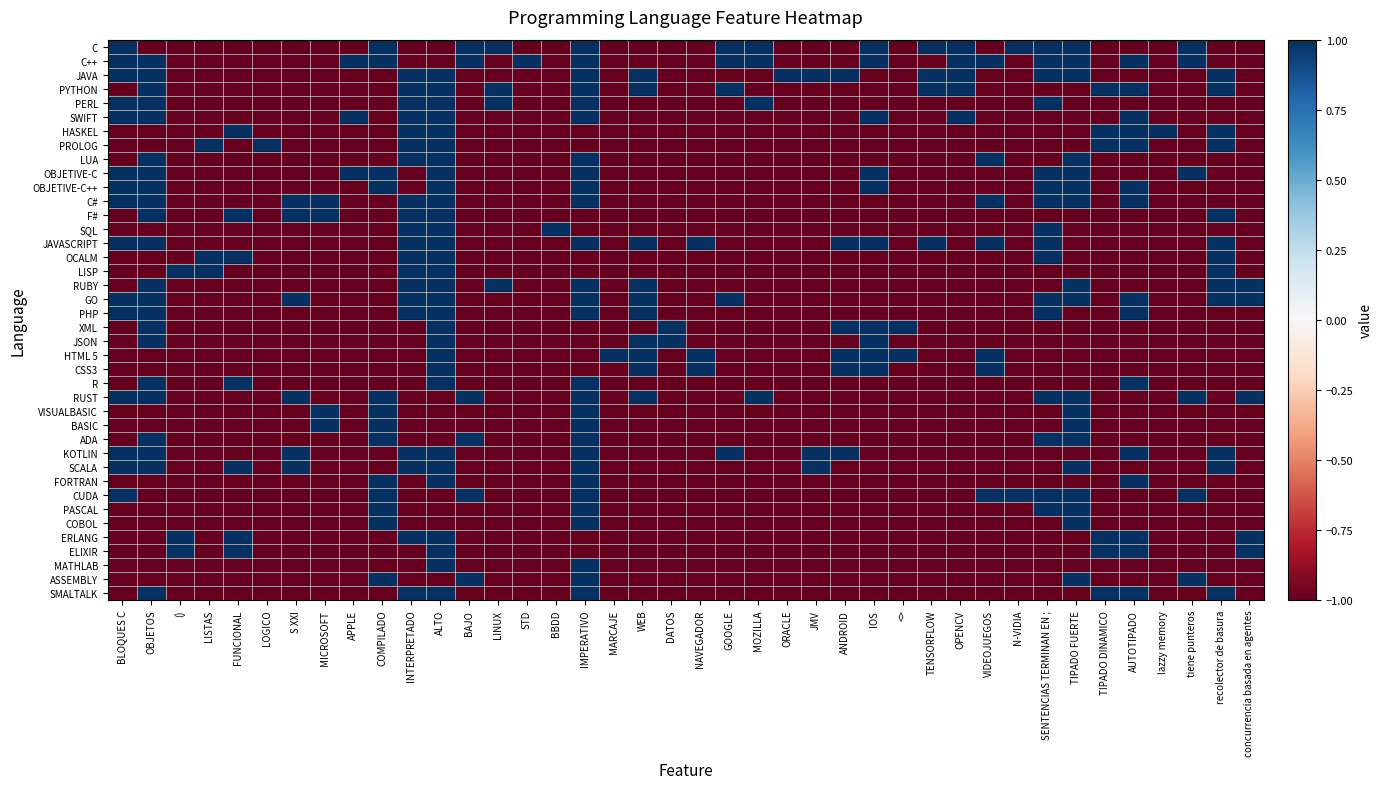

Reading right to left, list all the values displayed in this chart.

C: concurrencia basada en agentes=-1	recolector de basura=-1	tiene punteros=1	lazzy memory=-1	AUTOTIPADO=-1	TIPADO DINAMICO=-1	TIPADO FUERTE=1	SENTENCIAS TERMINAN EN ;=1	N-VIDIA=1	VIDEOJUEGOS=-1	OPENCV=1	TENSORFLOW=1	<>=-1	IOS=1	ANDROID=-1	JMV=-1	ORACLE=-1	MOZILLA=1	GOOGLE=1	NAVEGADOR=-1	DATOS=-1	WEB=-1	MARCAJE=-1	IMPERATIVO=1	BBDD=-1	STD=-1	LINUX=1	BAJO=1	ALTO=-1	INTERPRETADO=-1	COMPILADO=1	APPLE=-1	MICROSOFT=-1	S XXI=-1	LOGICO=-1	FUNCIONAL=-1	LISTAS=-1	()=-1	OBJETOS=-1	BLOQUES C=1
C++: concurrencia basada en agentes=-1	recolector de basura=-1	tiene punteros=1	lazzy memory=-1	AUTOTIPADO=1	TIPADO DINAMICO=-1	TIPADO FUERTE=1	SENTENCIAS TERMINAN EN ;=1	N-VIDIA=-1	VIDEOJUEGOS=1	OPENCV=1	TENSORFLOW=-1	<>=-1	IOS=1	ANDROID=-1	JMV=-1	ORACLE=-1	MOZILLA=1	GOOGLE=1	NAVEGADOR=-1	DATOS=-1	WEB=-1	MARCAJE=-1	IMPERATIVO=1	BBDD=-1	STD=1	LINUX=-1	BAJO=1	ALTO=-1	INTERPRETADO=-1	COMPILADO=1	APPLE=1	MICROSOFT=-1	S XXI=-1	LOGICO=-1	FUNCIONAL=-1	LISTAS=-1	()=-1	OBJETOS=1	BLOQUES C=1
JAVA: concurrencia basada en agentes=-1	recolector de basura=1	tiene punteros=-1	lazzy memory=-1	AUTOTIPADO=-1	TIPADO DINAMICO=-1	TIPADO FUERTE=1	SENTENCIAS TERMINAN EN ;=1	N-VIDIA=-1	VIDEOJUEGOS=-1	OPENCV=1	TENSORFLOW=1	<>=-1	IOS=-1	ANDROID=1	JMV=1	ORACLE=1	MOZILLA=-1	GOOGLE=-1	NAVEGADOR=-1	DATOS=-1	WEB=1	MARCAJE=-1	IMPERATIVO=1	BBDD=-1	STD=-1	LINUX=-1	BAJO=-1	ALTO=1	INTERPRETADO=1	COMPILADO=-1	APPLE=-1	MICROSOFT=-1	S XXI=-1	LOGICO=-1	FUNCIONAL=-1	LISTAS=-1	()=-1	OBJETOS=1	BLOQUES C=1
PYTHON: concurrencia basada en agentes=-1	recolector de basura=1	tiene punteros=-1	lazzy memory=-1	AUTOTIPADO=1	TIPADO DINAMICO=1	TIPADO FUERTE=-1	SENTENCIAS TERMINAN EN ;=-1	N-VIDIA=-1	VIDEOJUEGOS=-1	OPENCV=1	TENSORFLOW=1	<>=-1	IOS=-1	ANDROID=-1	JMV=-1	ORACLE=-1	MOZILLA=-1	GOOGLE=1	NAVEGADOR=-1	DATOS=-1	WEB=1	MARCAJE=-1	IMPERATIVO=1	BBDD=-1	STD=-1	LINUX=1	BAJO=-1	ALTO=1	INTERPRETADO=1	COMPILADO=-1	APPLE=-1	MICROSOFT=-1	S XXI=-1	LOGICO=-1	FUNCIONAL=-1	LISTAS=-1	()=-1	OBJETOS=1	BLOQUES C=-1
PERL: concurrencia basada en agentes=-1	recolector de basura=-1	tiene punteros=-1	lazzy memory=-1	AUTOTIPADO=-1	TIPADO DINAMICO=-1	TIPADO FUERTE=-1	SENTENCIAS TERMINAN EN ;=1	N-VIDIA=-1	VIDEOJUEGOS=-1	OPENCV=-1	TENSORFLOW=-1	<>=-1	IOS=-1	ANDROID=-1	JMV=-1	ORACLE=-1	MOZILLA=1	GOOGLE=-1	NAVEGADOR=-1	DATOS=-1	WEB=-1	MARCAJE=-1	IMPERATIVO=1	BBDD=-1	STD=-1	LINUX=1	BAJO=-1	ALTO=1	INTERPRETADO=1	COMPILADO=-1	APPLE=-1	MICROSOFT=-1	S XXI=-1	LOGICO=-1	FUNCIONAL=-1	LISTAS=-1	()=-1	OBJETOS=1	BLOQUES C=1
SWIFT: concurrencia basada en agentes=-1	recolector de basura=-1	tiene punteros=-1	lazzy memory=-1	AUTOTIPADO=1	TIPADO DINAMICO=-1	TIPADO FUERTE=-1	SENTENCIAS TERMINAN EN ;=-1	N-VIDIA=-1	VIDEOJUEGOS=-1	OPENCV=1	TENSORFLOW=-1	<>=-1	IOS=1	ANDROID=-1	JMV=-1	ORACLE=-1	MOZILLA=-1	GOOGLE=-1	NAVEGADOR=-1	DATOS=-1	WEB=-1	MARCAJE=-1	IMPERATIVO=1	BBDD=-1	STD=-1	LINUX=-1	BAJO=-1	ALTO=1	INTERPRETADO=1	COMPILADO=-1	APPLE=1	MICROSOFT=-1	S XXI=-1	LOGICO=-1	FUNCIONAL=-1	LISTAS=-1	()=-1	OBJETOS=1	BLOQUES C=1
HASKEL: concurrencia basada en agentes=-1	recolector de basura=1	tiene punteros=-1	lazzy memory=1	AUTOTIPADO=1	TIPADO DINAMICO=1	TIPADO FUERTE=-1	SENTENCIAS TERMINAN EN ;=-1	N-VIDIA=-1	VIDEOJUEGOS=-1	OPENCV=-1	TENSORFLOW=-1	<>=-1	IOS=-1	ANDROID=-1	JMV=-1	ORACLE=-1	MOZILLA=-1	GOOGLE=-1	NAVEGADOR=-1	DATOS=-1	WEB=-1	MARCAJE=-1	IMPERATIVO=-1	BBDD=-1	STD=-1	LINUX=-1	BAJO=-1	ALTO=1	INTERPRETADO=1	COMPILADO=-1	APPLE=-1	MICROSOFT=-1	S XXI=-1	LOGICO=-1	FUNCIONAL=1	LISTAS=-1	()=-1	OBJETOS=-1	BLOQUES C=-1
PROLOG: concurrencia basada en agentes=-1	recolector de basura=1	tiene punteros=-1	lazzy memory=-1	AUTOTIPADO=1	TIPADO DINAMICO=1	TIPADO FUERTE=-1	SENTENCIAS TERMINAN EN ;=-1	N-VIDIA=-1	VIDEOJUEGOS=-1	OPENCV=-1	TENSORFLOW=-1	<>=-1	IOS=-1	ANDROID=-1	JMV=-1	ORACLE=-1	MOZILLA=-1	GOOGLE=-1	NAVEGADOR=-1	DATOS=-1	WEB=-1	MARCAJE=-1	IMPERATIVO=-1	BBDD=-1	STD=-1	LINUX=-1	BAJO=-1	ALTO=1	INTERPRETADO=1	COMPILADO=-1	APPLE=-1	MICROSOFT=-1	S XXI=-1	LOGICO=1	FUNCIONAL=-1	LISTAS=1	()=-1	OBJETOS=-1	BLOQUES C=-1
LUA: concurrencia basada en agentes=-1	recolector de basura=-1	tiene punteros=-1	lazzy memory=-1	AUTOTIPADO=-1	TIPADO DINAMICO=-1	TIPADO FUERTE=1	SENTENCIAS TERMINAN EN ;=-1	N-VIDIA=-1	VIDEOJUEGOS=1	OPENCV=-1	TENSORFLOW=-1	<>=-1	IOS=-1	ANDROID=-1	JMV=-1	ORACLE=-1	MOZILLA=-1	GOOGLE=-1	NAVEGADOR=-1	DATOS=-1	WEB=-1	MARCAJE=-1	IMPERATIVO=1	BBDD=-1	STD=-1	LINUX=-1	BAJO=-1	ALTO=1	INTERPRETADO=1	COMPILADO=-1	APPLE=-1	MICROSOFT=-1	S XXI=-1	LOGICO=-1	FUNCIONAL=-1	LISTAS=-1	()=-1	OBJETOS=1	BLOQUES C=-1
OBJETIVE-C: concurrencia basada en agentes=-1	recolector de basura=-1	tiene punteros=1	lazzy memory=-1	AUTOTIPADO=-1	TIPADO DINAMICO=-1	TIPADO FUERTE=1	SENTENCIAS TERMINAN EN ;=1	N-VIDIA=-1	VIDEOJUEGOS=-1	OPENCV=-1	TENSORFLOW=-1	<>=-1	IOS=1	ANDROID=-1	JMV=-1	ORACLE=-1	MOZILLA=-1	GOOGLE=-1	NAVEGADOR=-1	DATOS=-1	WEB=-1	MARCAJE=-1	IMPERATIVO=1	BBDD=-1	STD=-1	LINUX=-1	BAJO=-1	ALTO=1	INTERPRETADO=-1	COMPILADO=1	APPLE=1	MICROSOFT=-1	S XXI=-1	LOGICO=-1	FUNCIONAL=-1	LISTAS=-1	()=-1	OBJETOS=1	BLOQUES C=1
OBJETIVE-C++: concurrencia basada en agentes=-1	recolector de basura=-1	tiene punteros=-1	lazzy memory=-1	AUTOTIPADO=1	TIPADO DINAMICO=-1	TIPADO FUERTE=1	SENTENCIAS TERMINAN EN ;=1	N-VIDIA=-1	VIDEOJUEGOS=-1	OPENCV=-1	TENSORFLOW=-1	<>=-1	IOS=1	ANDROID=-1	JMV=-1	ORACLE=-1	MOZILLA=-1	GOOGLE=-1	NAVEGADOR=-1	DATOS=-1	WEB=-1	MARCAJE=-1	IMPERATIVO=1	BBDD=-1	STD=-1	LINUX=-1	BAJO=-1	ALTO=1	INTERPRETADO=-1	COMPILADO=1	APPLE=-1	MICROSOFT=-1	S XXI=-1	LOGICO=-1	FUNCIONAL=-1	LISTAS=-1	()=-1	OBJETOS=1	BLOQUES C=1
C#: concurrencia basada en agentes=-1	recolector de basura=-1	tiene punteros=-1	lazzy memory=-1	AUTOTIPADO=1	TIPADO DINAMICO=-1	TIPADO FUERTE=1	SENTENCIAS TERMINAN EN ;=1	N-VIDIA=-1	VIDEOJUEGOS=1	OPENCV=-1	TENSORFLOW=-1	<>=-1	IOS=-1	ANDROID=-1	JMV=-1	ORACLE=-1	MOZILLA=-1	GOOGLE=-1	NAVEGADOR=-1	DATOS=-1	WEB=-1	MARCAJE=-1	IMPERATIVO=1	BBDD=-1	STD=-1	LINUX=-1	BAJO=-1	ALTO=1	INTERPRETADO=1	COMPILADO=-1	APPLE=-1	MICROSOFT=1	S XXI=1	LOGICO=-1	FUNCIONAL=-1	LISTAS=-1	()=-1	OBJETOS=1	BLOQUES C=1
F#: concurrencia basada en agentes=-1	recolector de basura=1	tiene punteros=-1	lazzy memory=-1	AUTOTIPADO=-1	TIPADO DINAMICO=-1	TIPADO FUERTE=-1	SENTENCIAS TERMINAN EN ;=-1	N-VIDIA=-1	VIDEOJUEGOS=-1	OPENCV=-1	TENSORFLOW=-1	<>=-1	IOS=-1	ANDROID=-1	JMV=-1	ORACLE=-1	MOZILLA=-1	GOOGLE=-1	NAVEGADOR=-1	DATOS=-1	WEB=-1	MARCAJE=-1	IMPERATIVO=-1	BBDD=-1	STD=-1	LINUX=-1	BAJO=-1	ALTO=1	INTERPRETADO=1	COMPILADO=-1	APPLE=-1	MICROSOFT=1	S XXI=1	LOGICO=-1	FUNCIONAL=1	LISTAS=-1	()=-1	OBJETOS=1	BLOQUES C=-1
SQL: concurrencia basada en agentes=-1	recolector de basura=-1	tiene punteros=-1	lazzy memory=-1	AUTOTIPADO=-1	TIPADO DINAMICO=-1	TIPADO FUERTE=-1	SENTENCIAS TERMINAN EN ;=1	N-VIDIA=-1	VIDEOJUEGOS=-1	OPENCV=-1	TENSORFLOW=-1	<>=-1	IOS=-1	ANDROID=-1	JMV=-1	ORACLE=-1	MOZILLA=-1	GOOGLE=-1	NAVEGADOR=-1	DATOS=-1	WEB=-1	MARCAJE=-1	IMPERATIVO=-1	BBDD=1	STD=-1	LINUX=-1	BAJO=-1	ALTO=1	INTERPRETADO=1	COMPILADO=-1	APPLE=-1	MICROSOFT=-1	S XXI=-1	LOGICO=-1	FUNCIONAL=-1	LISTAS=-1	()=-1	OBJETOS=-1	BLOQUES C=-1
JAVASCRIPT: concurrencia basada en agentes=-1	recolector de basura=1	tiene punteros=-1	lazzy memory=-1	AUTOTIPADO=-1	TIPADO DINAMICO=-1	TIPADO FUERTE=-1	SENTENCIAS TERMINAN EN ;=1	N-VIDIA=-1	VIDEOJUEGOS=1	OPENCV=-1	TENSORFLOW=1	<>=-1	IOS=1	ANDROID=1	JMV=-1	ORACLE=-1	MOZILLA=-1	GOOGLE=-1	NAVEGADOR=1	DATOS=-1	WEB=1	MARCAJE=-1	IMPERATIVO=1	BBDD=-1	STD=-1	LINUX=-1	BAJO=-1	ALTO=1	INTERPRETADO=1	COMPILADO=-1	APPLE=-1	MICROSOFT=-1	S XXI=-1	LOGICO=-1	FUNCIONAL=-1	LISTAS=-1	()=-1	OBJETOS=1	BLOQUES C=1
OCALM: concurrencia basada en agentes=-1	recolector de basura=1	tiene punteros=-1	lazzy memory=-1	AUTOTIPADO=-1	TIPADO DINAMICO=-1	TIPADO FUERTE=-1	SENTENCIAS TERMINAN EN ;=1	N-VIDIA=-1	VIDEOJUEGOS=-1	OPENCV=-1	TENSORFLOW=-1	<>=-1	IOS=-1	ANDROID=-1	JMV=-1	ORACLE=-1	MOZILLA=-1	GOOGLE=-1	NAVEGADOR=-1	DATOS=-1	WEB=-1	MARCAJE=-1	IMPERATIVO=-1	BBDD=-1	STD=-1	LINUX=-1	BAJO=-1	ALTO=1	INTERPRETADO=1	COMPILADO=-1	APPLE=-1	MICROSOFT=-1	S XXI=-1	LOGICO=-1	FUNCIONAL=1	LISTAS=1	()=-1	OBJETOS=-1	BLOQUES C=-1
LISP: concurrencia basada en agentes=-1	recolector de basura=1	tiene punteros=-1	lazzy memory=-1	AUTOTIPADO=-1	TIPADO DINAMICO=-1	TIPADO FUERTE=-1	SENTENCIAS TERMINAN EN ;=-1	N-VIDIA=-1	VIDEOJUEGOS=-1	OPENCV=-1	TENSORFLOW=-1	<>=-1	IOS=-1	ANDROID=-1	JMV=-1	ORACLE=-1	MOZILLA=-1	GOOGLE=-1	NAVEGADOR=-1	DATOS=-1	WEB=-1	MARCAJE=-1	IMPERATIVO=-1	BBDD=-1	STD=-1	LINUX=-1	BAJO=-1	ALTO=1	INTERPRETADO=1	COMPILADO=-1	APPLE=-1	MICROSOFT=-1	S XXI=-1	LOGICO=-1	FUNCIONAL=-1	LISTAS=1	()=1	OBJETOS=-1	BLOQUES C=-1
RUBY: concurrencia basada en agentes=1	recolector de basura=1	tiene punteros=-1	lazzy memory=-1	AUTOTIPADO=-1	TIPADO DINAMICO=-1	TIPADO FUERTE=1	SENTENCIAS TERMINAN EN ;=-1	N-VIDIA=-1	VIDEOJUEGOS=-1	OPENCV=-1	TENSORFLOW=-1	<>=-1	IOS=-1	ANDROID=-1	JMV=-1	ORACLE=-1	MOZILLA=-1	GOOGLE=-1	NAVEGADOR=-1	DATOS=-1	WEB=1	MARCAJE=-1	IMPERATIVO=1	BBDD=-1	STD=-1	LINUX=1	BAJO=-1	ALTO=1	INTERPRETADO=1	COMPILADO=-1	APPLE=-1	MICROSOFT=-1	S XXI=-1	LOGICO=-1	FUNCIONAL=-1	LISTAS=-1	()=-1	OBJETOS=1	BLOQUES C=-1
GO: concurrencia basada en agentes=1	recolector de basura=1	tiene punteros=-1	lazzy memory=-1	AUTOTIPADO=1	TIPADO DINAMICO=-1	TIPADO FUERTE=1	SENTENCIAS TERMINAN EN ;=1	N-VIDIA=-1	VIDEOJUEGOS=-1	OPENCV=-1	TENSORFLOW=-1	<>=-1	IOS=-1	ANDROID=-1	JMV=-1	ORACLE=-1	MOZILLA=-1	GOOGLE=1	NAVEGADOR=-1	DATOS=-1	WEB=1	MARCAJE=-1	IMPERATIVO=1	BBDD=-1	STD=-1	LINUX=-1	BAJO=-1	ALTO=1	INTERPRETADO=1	COMPILADO=-1	APPLE=-1	MICROSOFT=-1	S XXI=1	LOGICO=-1	FUNCIONAL=-1	LISTAS=-1	()=-1	OBJETOS=1	BLOQUES C=1
PHP: concurrencia basada en agentes=-1	recolector de basura=-1	tiene punteros=-1	lazzy memory=-1	AUTOTIPADO=1	TIPADO DINAMICO=-1	TIPADO FUERTE=-1	SENTENCIAS TERMINAN EN ;=1	N-VIDIA=-1	VIDEOJUEGOS=-1	OPENCV=-1	TENSORFLOW=-1	<>=-1	IOS=-1	ANDROID=-1	JMV=-1	ORACLE=-1	MOZILLA=-1	GOOGLE=-1	NAVEGADOR=-1	DATOS=-1	WEB=1	MARCAJE=-1	IMPERATIVO=1	BBDD=-1	STD=-1	LINUX=-1	BAJO=-1	ALTO=1	INTERPRETADO=1	COMPILADO=-1	APPLE=-1	MICROSOFT=-1	S XXI=-1	LOGICO=-1	FUNCIONAL=-1	LISTAS=-1	()=-1	OBJETOS=1	BLOQUES C=1
XML: concurrencia basada en agentes=-1	recolector de basura=-1	tiene punteros=-1	lazzy memory=-1	AUTOTIPADO=-1	TIPADO DINAMICO=-1	TIPADO FUERTE=-1	SENTENCIAS TERMINAN EN ;=-1	N-VIDIA=-1	VIDEOJUEGOS=-1	OPENCV=-1	TENSORFLOW=-1	<>=1	IOS=1	ANDROID=1	JMV=-1	ORACLE=-1	MOZILLA=-1	GOOGLE=-1	NAVEGADOR=-1	DATOS=1	WEB=-1	MARCAJE=-1	IMPERATIVO=-1	BBDD=-1	STD=-1	LINUX=-1	BAJO=-1	ALTO=1	INTERPRETADO=-1	COMPILADO=-1	APPLE=-1	MICROSOFT=-1	S XXI=-1	LOGICO=-1	FUNCIONAL=-1	LISTAS=-1	()=-1	OBJETOS=1	BLOQUES C=-1
JSON: concurrencia basada en agentes=-1	recolector de basura=-1	tiene punteros=-1	lazzy memory=-1	AUTOTIPADO=-1	TIPADO DINAMICO=-1	TIPADO FUERTE=-1	SENTENCIAS TERMINAN EN ;=-1	N-VIDIA=-1	VIDEOJUEGOS=-1	OPENCV=-1	TENSORFLOW=-1	<>=-1	IOS=1	ANDROID=-1	JMV=-1	ORACLE=-1	MOZILLA=-1	GOOGLE=-1	NAVEGADOR=-1	DATOS=1	WEB=1	MARCAJE=-1	IMPERATIVO=-1	BBDD=-1	STD=-1	LINUX=-1	BAJO=-1	ALTO=1	INTERPRETADO=-1	COMPILADO=-1	APPLE=-1	MICROSOFT=-1	S XXI=-1	LOGICO=-1	FUNCIONAL=-1	LISTAS=-1	()=-1	OBJETOS=1	BLOQUES C=-1
HTML 5: concurrencia basada en agentes=-1	recolector de basura=-1	tiene punteros=-1	lazzy memory=-1	AUTOTIPADO=-1	TIPADO DINAMICO=-1	TIPADO FUERTE=-1	SENTENCIAS TERMINAN EN ;=-1	N-VIDIA=-1	VIDEOJUEGOS=1	OPENCV=-1	TENSORFLOW=-1	<>=1	IOS=1	ANDROID=1	JMV=-1	ORACLE=-1	MOZILLA=-1	GOOGLE=-1	NAVEGADOR=1	DATOS=-1	WEB=1	MARCAJE=1	IMPERATIVO=-1	BBDD=-1	STD=-1	LINUX=-1	BAJO=-1	ALTO=1	INTERPRETADO=-1	COMPILADO=-1	APPLE=-1	MICROSOFT=-1	S XXI=-1	LOGICO=-1	FUNCIONAL=-1	LISTAS=-1	()=-1	OBJETOS=-1	BLOQUES C=-1
CSS3: concurrencia basada en agentes=-1	recolector de basura=-1	tiene punteros=-1	lazzy memory=-1	AUTOTIPADO=-1	TIPADO DINAMICO=-1	TIPADO FUERTE=-1	SENTENCIAS TERMINAN EN ;=-1	N-VIDIA=-1	VIDEOJUEGOS=1	OPENCV=-1	TENSORFLOW=-1	<>=-1	IOS=1	ANDROID=1	JMV=-1	ORACLE=-1	MOZILLA=-1	GOOGLE=-1	NAVEGADOR=1	DATOS=-1	WEB=1	MARCAJE=-1	IMPERATIVO=-1	BBDD=-1	STD=-1	LINUX=-1	BAJO=-1	ALTO=1	INTERPRETADO=-1	COMPILADO=-1	APPLE=-1	MICROSOFT=-1	S XXI=-1	LOGICO=-1	FUNCIONAL=-1	LISTAS=-1	()=-1	OBJETOS=-1	BLOQUES C=-1
R: concurrencia basada en agentes=-1	recolector de basura=-1	tiene punteros=-1	lazzy memory=-1	AUTOTIPADO=1	TIPADO DINAMICO=-1	TIPADO FUERTE=-1	SENTENCIAS TERMINAN EN ;=-1	N-VIDIA=-1	VIDEOJUEGOS=-1	OPENCV=-1	TENSORFLOW=-1	<>=-1	IOS=-1	ANDROID=-1	JMV=-1	ORACLE=-1	MOZILLA=-1	GOOGLE=-1	NAVEGADOR=-1	DATOS=-1	WEB=-1	MARCAJE=-1	IMPERATIVO=1	BBDD=-1	STD=-1	LINUX=-1	BAJO=-1	ALTO=1	INTERPRETADO=-1	COMPILADO=-1	APPLE=-1	MICROSOFT=-1	S XXI=-1	LOGICO=-1	FUNCIONAL=1	LISTAS=-1	()=-1	OBJETOS=1	BLOQUES C=-1
RUST: concurrencia basada en agentes=1	recolector de basura=-1	tiene punteros=1	lazzy memory=-1	AUTOTIPADO=-1	TIPADO DINAMICO=-1	TIPADO FUERTE=1	SENTENCIAS TERMINAN EN ;=1	N-VIDIA=-1	VIDEOJUEGOS=-1	OPENCV=-1	TENSORFLOW=-1	<>=-1	IOS=-1	ANDROID=-1	JMV=-1	ORACLE=-1	MOZILLA=1	GOOGLE=-1	NAVEGADOR=-1	DATOS=-1	WEB=1	MARCAJE=-1	IMPERATIVO=1	BBDD=-1	STD=-1	LINUX=-1	BAJO=1	ALTO=-1	INTERPRETADO=-1	COMPILADO=1	APPLE=-1	MICROSOFT=-1	S XXI=1	LOGICO=-1	FUNCIONAL=-1	LISTAS=-1	()=-1	OBJETOS=1	BLOQUES C=1
VISUALBASIC: concurrencia basada en agentes=-1	recolector de basura=-1	tiene punteros=-1	lazzy memory=-1	AUTOTIPADO=-1	TIPADO DINAMICO=-1	TIPADO FUERTE=1	SENTENCIAS TERMINAN EN ;=-1	N-VIDIA=-1	VIDEOJUEGOS=-1	OPENCV=-1	TENSORFLOW=-1	<>=-1	IOS=-1	ANDROID=-1	JMV=-1	ORACLE=-1	MOZILLA=-1	GOOGLE=-1	NAVEGADOR=-1	DATOS=-1	WEB=-1	MARCAJE=-1	IMPERATIVO=1	BBDD=-1	STD=-1	LINUX=-1	BAJO=-1	ALTO=-1	INTERPRETADO=-1	COMPILADO=1	APPLE=-1	MICROSOFT=1	S XXI=-1	LOGICO=-1	FUNCIONAL=-1	LISTAS=-1	()=-1	OBJETOS=-1	BLOQUES C=-1
BASIC: concurrencia basada en agentes=-1	recolector de basura=-1	tiene punteros=-1	lazzy memory=-1	AUTOTIPADO=-1	TIPADO DINAMICO=-1	TIPADO FUERTE=1	SENTENCIAS TERMINAN EN ;=-1	N-VIDIA=-1	VIDEOJUEGOS=-1	OPENCV=-1	TENSORFLOW=-1	<>=-1	IOS=-1	ANDROID=-1	JMV=-1	ORACLE=-1	MOZILLA=-1	GOOGLE=-1	NAVEGADOR=-1	DATOS=-1	WEB=-1	MARCAJE=-1	IMPERATIVO=1	BBDD=-1	STD=-1	LINUX=-1	BAJO=-1	ALTO=-1	INTERPRETADO=-1	COMPILADO=1	APPLE=-1	MICROSOFT=1	S XXI=-1	LOGICO=-1	FUNCIONAL=-1	LISTAS=-1	()=-1	OBJETOS=-1	BLOQUES C=-1
ADA: concurrencia basada en agentes=-1	recolector de basura=-1	tiene punteros=-1	lazzy memory=-1	AUTOTIPADO=-1	TIPADO DINAMICO=-1	TIPADO FUERTE=1	SENTENCIAS TERMINAN EN ;=1	N-VIDIA=-1	VIDEOJUEGOS=-1	OPENCV=-1	TENSORFLOW=-1	<>=-1	IOS=-1	ANDROID=-1	JMV=-1	ORACLE=-1	MOZILLA=-1	GOOGLE=-1	NAVEGADOR=-1	DATOS=-1	WEB=-1	MARCAJE=-1	IMPERATIVO=1	BBDD=-1	STD=-1	LINUX=-1	BAJO=1	ALTO=-1	INTERPRETADO=-1	COMPILADO=1	APPLE=-1	MICROSOFT=-1	S XXI=-1	LOGICO=-1	FUNCIONAL=-1	LISTAS=-1	()=-1	OBJETOS=1	BLOQUES C=-1
KOTLIN: concurrencia basada en agentes=-1	recolector de basura=1	tiene punteros=-1	lazzy memory=-1	AUTOTIPADO=1	TIPADO DINAMICO=-1	TIPADO FUERTE=-1	SENTENCIAS TERMINAN EN ;=-1	N-VIDIA=-1	VIDEOJUEGOS=-1	OPENCV=-1	TENSORFLOW=-1	<>=-1	IOS=-1	ANDROID=1	JMV=1	ORACLE=-1	MOZILLA=-1	GOOGLE=1	NAVEGADOR=-1	DATOS=-1	WEB=-1	MARCAJE=-1	IMPERATIVO=1	BBDD=-1	STD=-1	LINUX=-1	BAJO=-1	ALTO=1	INTERPRETADO=1	COMPILADO=-1	APPLE=-1	MICROSOFT=-1	S XXI=1	LOGICO=-1	FUNCIONAL=-1	LISTAS=-1	()=-1	OBJETOS=1	BLOQUES C=1
SCALA: concurrencia basada en agentes=-1	recolector de basura=1	tiene punteros=-1	lazzy memory=-1	AUTOTIPADO=-1	TIPADO DINAMICO=-1	TIPADO FUERTE=1	SENTENCIAS TERMINAN EN ;=-1	N-VIDIA=-1	VIDEOJUEGOS=-1	OPENCV=-1	TENSORFLOW=-1	<>=-1	IOS=-1	ANDROID=-1	JMV=1	ORACLE=-1	MOZILLA=-1	GOOGLE=-1	NAVEGADOR=-1	DATOS=-1	WEB=-1	MARCAJE=-1	IMPERATIVO=1	BBDD=-1	STD=-1	LINUX=-1	BAJO=-1	ALTO=1	INTERPRETADO=1	COMPILADO=-1	APPLE=-1	MICROSOFT=-1	S XXI=1	LOGICO=-1	FUNCIONAL=1	LISTAS=-1	()=-1	OBJETOS=1	BLOQUES C=1
FORTRAN: concurrencia basada en agentes=-1	recolector de basura=-1	tiene punteros=-1	lazzy memory=-1	AUTOTIPADO=1	TIPADO DINAMICO=-1	TIPADO FUERTE=-1	SENTENCIAS TERMINAN EN ;=-1	N-VIDIA=-1	VIDEOJUEGOS=-1	OPENCV=-1	TENSORFLOW=-1	<>=-1	IOS=-1	ANDROID=-1	JMV=-1	ORACLE=-1	MOZILLA=-1	GOOGLE=-1	NAVEGADOR=-1	DATOS=-1	WEB=-1	MARCAJE=-1	IMPERATIVO=1	BBDD=-1	STD=-1	LINUX=-1	BAJO=-1	ALTO=1	INTERPRETADO=-1	COMPILADO=1	APPLE=-1	MICROSOFT=-1	S XXI=-1	LOGICO=-1	FUNCIONAL=-1	LISTAS=-1	()=-1	OBJETOS=-1	BLOQUES C=-1
CUDA: concurrencia basada en agentes=-1	recolector de basura=-1	tiene punteros=1	lazzy memory=-1	AUTOTIPADO=-1	TIPADO DINAMICO=-1	TIPADO FUERTE=1	SENTENCIAS TERMINAN EN ;=1	N-VIDIA=1	VIDEOJUEGOS=1	OPENCV=-1	TENSORFLOW=-1	<>=-1	IOS=-1	ANDROID=-1	JMV=-1	ORACLE=-1	MOZILLA=-1	GOOGLE=-1	NAVEGADOR=-1	DATOS=-1	WEB=-1	MARCAJE=-1	IMPERATIVO=1	BBDD=-1	STD=-1	LINUX=-1	BAJO=1	ALTO=-1	INTERPRETADO=-1	COMPILADO=1	APPLE=-1	MICROSOFT=-1	S XXI=-1	LOGICO=-1	FUNCIONAL=-1	LISTAS=-1	()=-1	OBJETOS=-1	BLOQUES C=1
PASCAL: concurrencia basada en agentes=-1	recolector de basura=-1	tiene punteros=-1	lazzy memory=-1	AUTOTIPADO=-1	TIPADO DINAMICO=-1	TIPADO FUERTE=1	SENTENCIAS TERMINAN EN ;=1	N-VIDIA=-1	VIDEOJUEGOS=-1	OPENCV=-1	TENSORFLOW=-1	<>=-1	IOS=-1	ANDROID=-1	JMV=-1	ORACLE=-1	MOZILLA=-1	GOOGLE=-1	NAVEGADOR=-1	DATOS=-1	WEB=-1	MARCAJE=-1	IMPERATIVO=1	BBDD=-1	STD=-1	LINUX=-1	BAJO=-1	ALTO=-1	INTERPRETADO=-1	COMPILADO=1	APPLE=-1	MICROSOFT=-1	S XXI=-1	LOGICO=-1	FUNCIONAL=-1	LISTAS=-1	()=-1	OBJETOS=-1	BLOQUES C=-1
COBOL: concurrencia basada en agentes=-1	recolector de basura=-1	tiene punteros=-1	lazzy memory=-1	AUTOTIPADO=-1	TIPADO DINAMICO=-1	TIPADO FUERTE=1	SENTENCIAS TERMINAN EN ;=-1	N-VIDIA=-1	VIDEOJUEGOS=-1	OPENCV=-1	TENSORFLOW=-1	<>=-1	IOS=-1	ANDROID=-1	JMV=-1	ORACLE=-1	MOZILLA=-1	GOOGLE=-1	NAVEGADOR=-1	DATOS=-1	WEB=-1	MARCAJE=-1	IMPERATIVO=1	BBDD=-1	STD=-1	LINUX=-1	BAJO=-1	ALTO=-1	INTERPRETADO=-1	COMPILADO=1	APPLE=-1	MICROSOFT=-1	S XXI=-1	LOGICO=-1	FUNCIONAL=-1	LISTAS=-1	()=-1	OBJETOS=-1	BLOQUES C=-1
ERLANG: concurrencia basada en agentes=1	recolector de basura=-1	tiene punteros=-1	lazzy memory=-1	AUTOTIPADO=1	TIPADO DINAMICO=1	TIPADO FUERTE=-1	SENTENCIAS TERMINAN EN ;=-1	N-VIDIA=-1	VIDEOJUEGOS=-1	OPENCV=-1	TENSORFLOW=-1	<>=-1	IOS=-1	ANDROID=-1	JMV=-1	ORACLE=-1	MOZILLA=-1	GOOGLE=-1	NAVEGADOR=-1	DATOS=-1	WEB=-1	MARCAJE=-1	IMPERATIVO=-1	BBDD=-1	STD=-1	LINUX=-1	BAJO=-1	ALTO=1	INTERPRETADO=1	COMPILADO=-1	APPLE=-1	MICROSOFT=-1	S XXI=-1	LOGICO=-1	FUNCIONAL=1	LISTAS=-1	()=1	OBJETOS=-1	BLOQUES C=-1
ELIXIR: concurrencia basada en agentes=1	recolector de basura=-1	tiene punteros=-1	lazzy memory=-1	AUTOTIPADO=1	TIPADO DINAMICO=1	TIPADO FUERTE=-1	SENTENCIAS TERMINAN EN ;=-1	N-VIDIA=-1	VIDEOJUEGOS=-1	OPENCV=-1	TENSORFLOW=-1	<>=-1	IOS=-1	ANDROID=-1	JMV=-1	ORACLE=-1	MOZILLA=-1	GOOGLE=-1	NAVEGADOR=-1	DATOS=-1	WEB=-1	MARCAJE=-1	IMPERATIVO=-1	BBDD=-1	STD=-1	LINUX=-1	BAJO=-1	ALTO=1	INTERPRETADO=-1	COMPILADO=-1	APPLE=-1	MICROSOFT=-1	S XXI=-1	LOGICO=-1	FUNCIONAL=1	LISTAS=-1	()=1	OBJETOS=-1	BLOQUES C=-1
MATHLAB: concurrencia basada en agentes=-1	recolector de basura=-1	tiene punteros=-1	lazzy memory=-1	AUTOTIPADO=-1	TIPADO DINAMICO=-1	TIPADO FUERTE=-1	SENTENCIAS TERMINAN EN ;=-1	N-VIDIA=-1	VIDEOJUEGOS=-1	OPENCV=-1	TENSORFLOW=-1	<>=-1	IOS=-1	ANDROID=-1	JMV=-1	ORACLE=-1	MOZILLA=-1	GOOGLE=-1	NAVEGADOR=-1	DATOS=-1	WEB=-1	MARCAJE=-1	IMPERATIVO=1	BBDD=-1	STD=-1	LINUX=-1	BAJO=-1	ALTO=1	INTERPRETADO=-1	COMPILADO=-1	APPLE=-1	MICROSOFT=-1	S XXI=-1	LOGICO=-1	FUNCIONAL=-1	LISTAS=-1	()=-1	OBJETOS=-1	BLOQUES C=-1
ASSEMBLY: concurrencia basada en agentes=-1	recolector de basura=-1	tiene punteros=1	lazzy memory=-1	AUTOTIPADO=-1	TIPADO DINAMICO=-1	TIPADO FUERTE=1	SENTENCIAS TERMINAN EN ;=-1	N-VIDIA=-1	VIDEOJUEGOS=-1	OPENCV=-1	TENSORFLOW=-1	<>=-1	IOS=-1	ANDROID=-1	JMV=-1	ORACLE=-1	MOZILLA=-1	GOOGLE=-1	NAVEGADOR=-1	DATOS=-1	WEB=-1	MARCAJE=-1	IMPERATIVO=1	BBDD=-1	STD=-1	LINUX=-1	BAJO=1	ALTO=-1	INTERPRETADO=-1	COMPILADO=1	APPLE=-1	MICROSOFT=-1	S XXI=-1	LOGICO=-1	FUNCIONAL=-1	LISTAS=-1	()=-1	OBJETOS=-1	BLOQUES C=-1
SMALTALK: concurrencia basada en agentes=-1	recolector de basura=1	tiene punteros=-1	lazzy memory=-1	AUTOTIPADO=1	TIPADO DINAMICO=1	TIPADO FUERTE=-1	SENTENCIAS TERMINAN EN ;=-1	N-VIDIA=-1	VIDEOJUEGOS=-1	OPENCV=-1	TENSORFLOW=-1	<>=-1	IOS=-1	ANDROID=-1	JMV=-1	ORACLE=-1	MOZILLA=-1	GOOGLE=-1	NAVEGADOR=-1	DATOS=-1	WEB=-1	MARCAJE=-1	IMPERATIVO=1	BBDD=-1	STD=-1	LINUX=-1	BAJO=-1	ALTO=1	INTERPRETADO=1	COMPILADO=-1	APPLE=-1	MICROSOFT=-1	S XXI=-1	LOGICO=-1	FUNCIONAL=-1	LISTAS=-1	()=-1	OBJETOS=1	BLOQUES C=-1